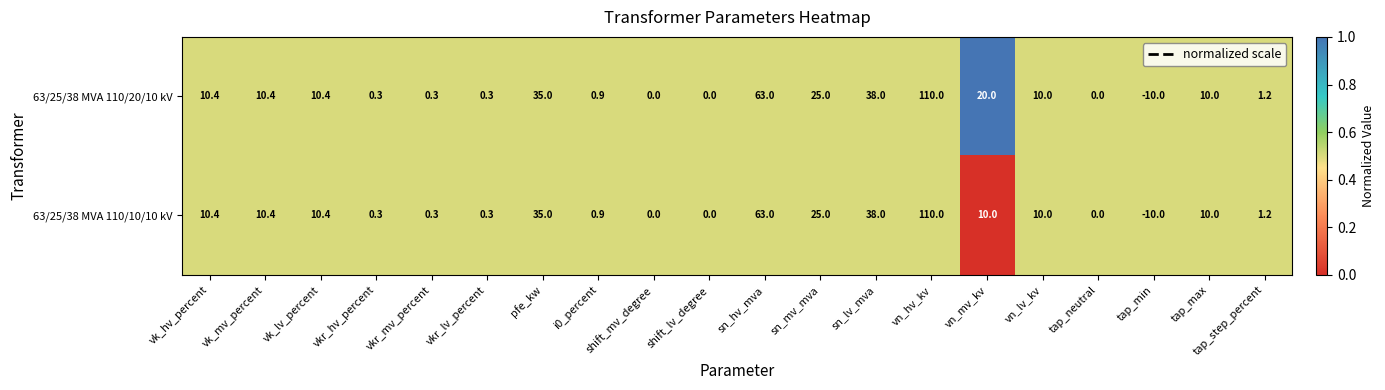

The value of 63/25/38 MVA 110/20/10 kV at vn_hv_kv is 178.1. True or false?

False